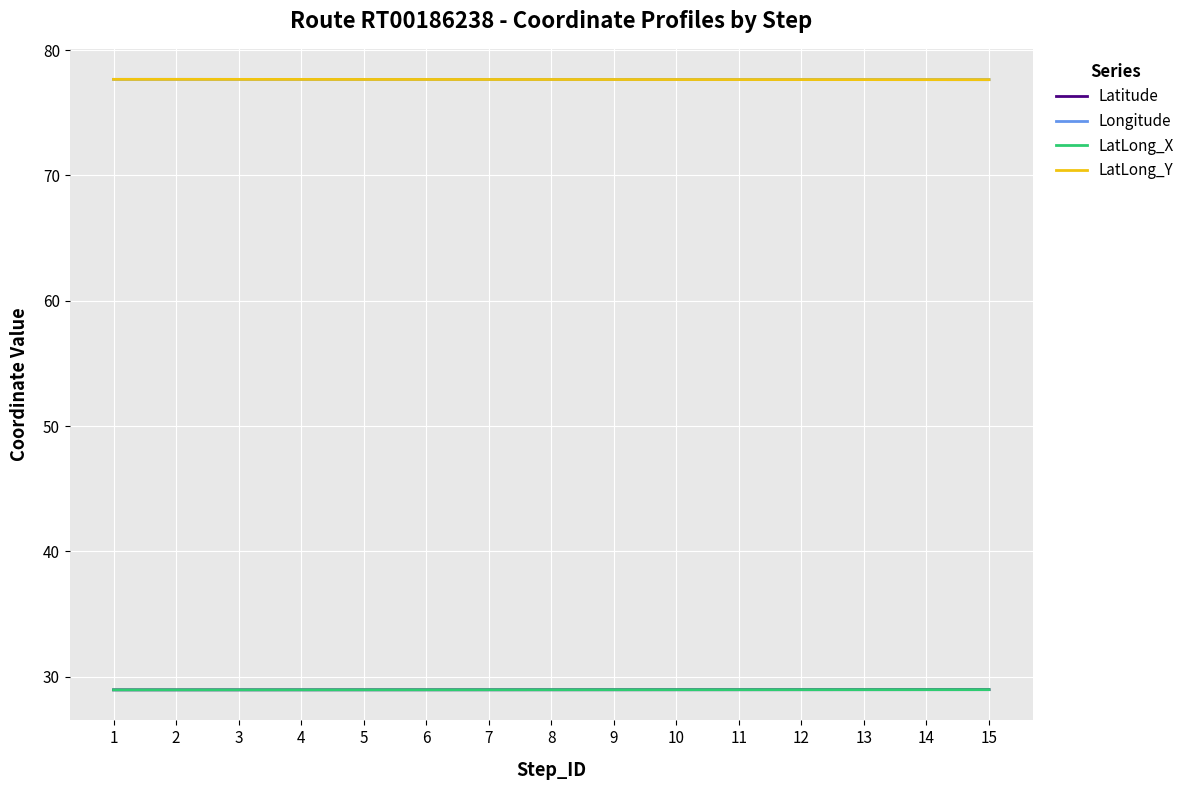

At which category is the sum across all series the highest?

2